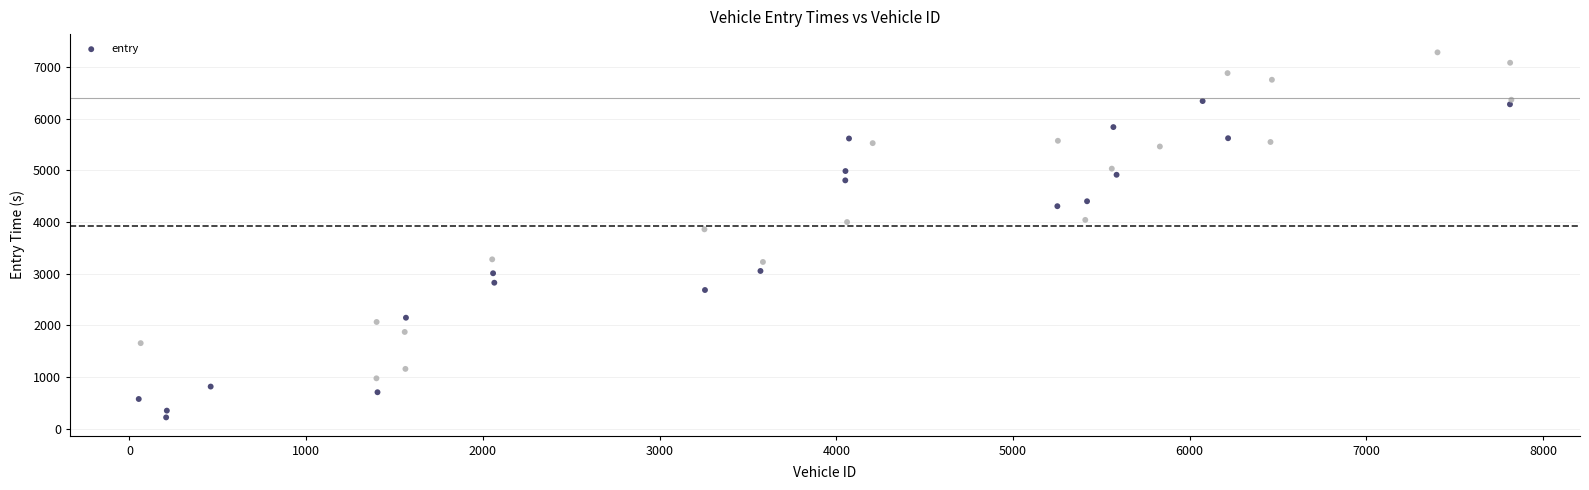

What is the range of X values (max minus min)?

7767.0